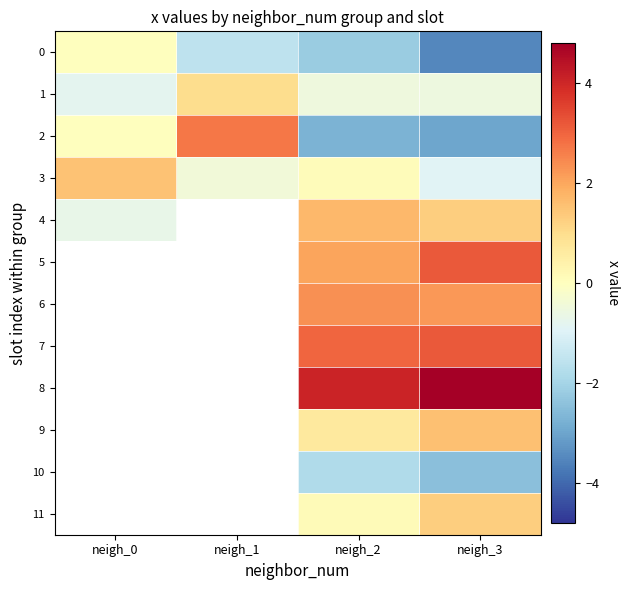

At which category is the sum across all series the highest?

neigh_3